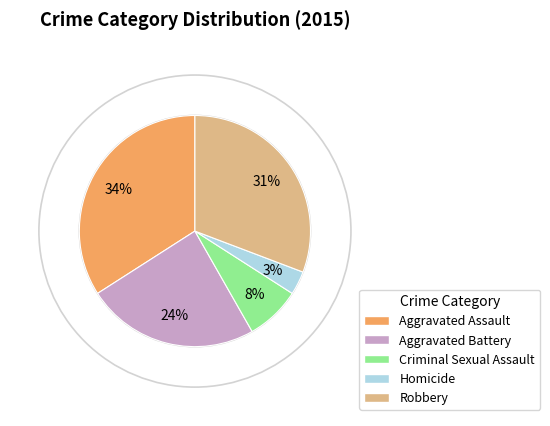

Is it true that Homicide is 17% of the pie?

False